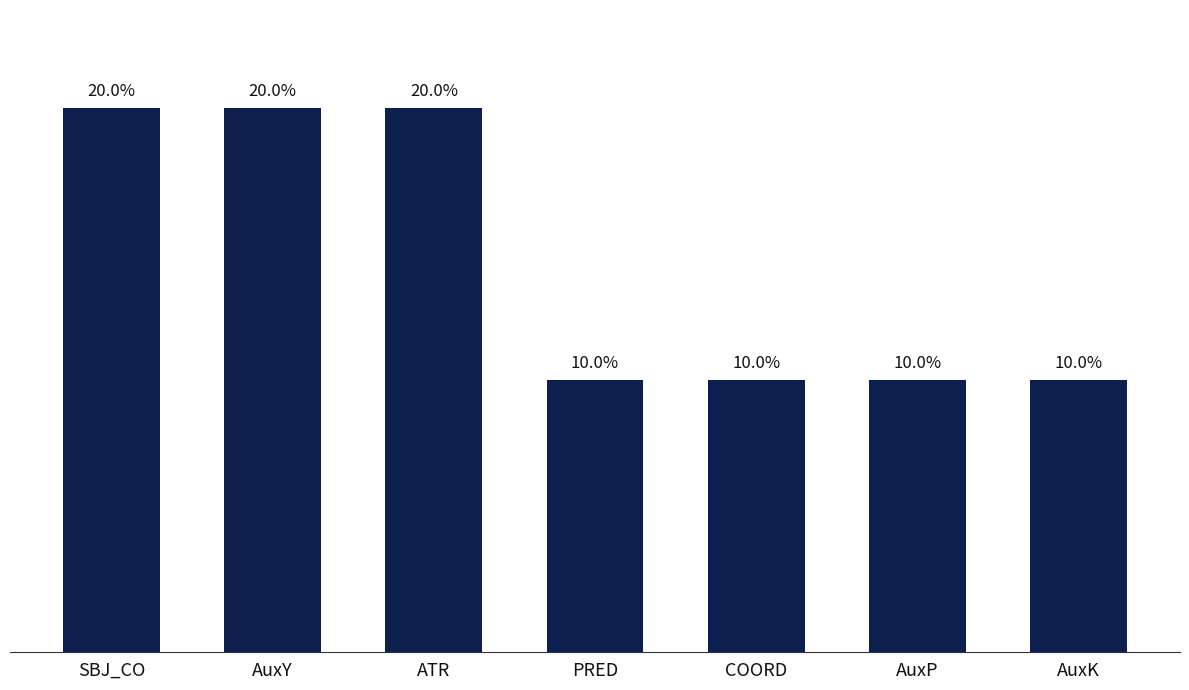

Are the bars horizontal?

No